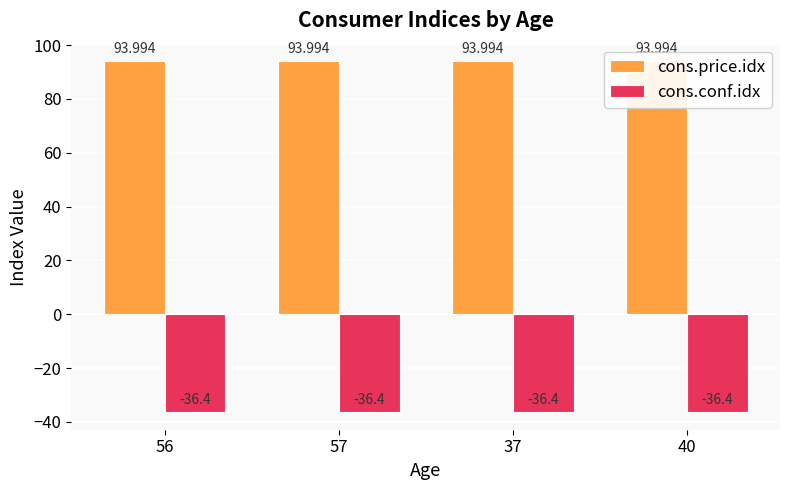

What is the sum of the cons.conf.idx values at 57 and 40?

-72.8